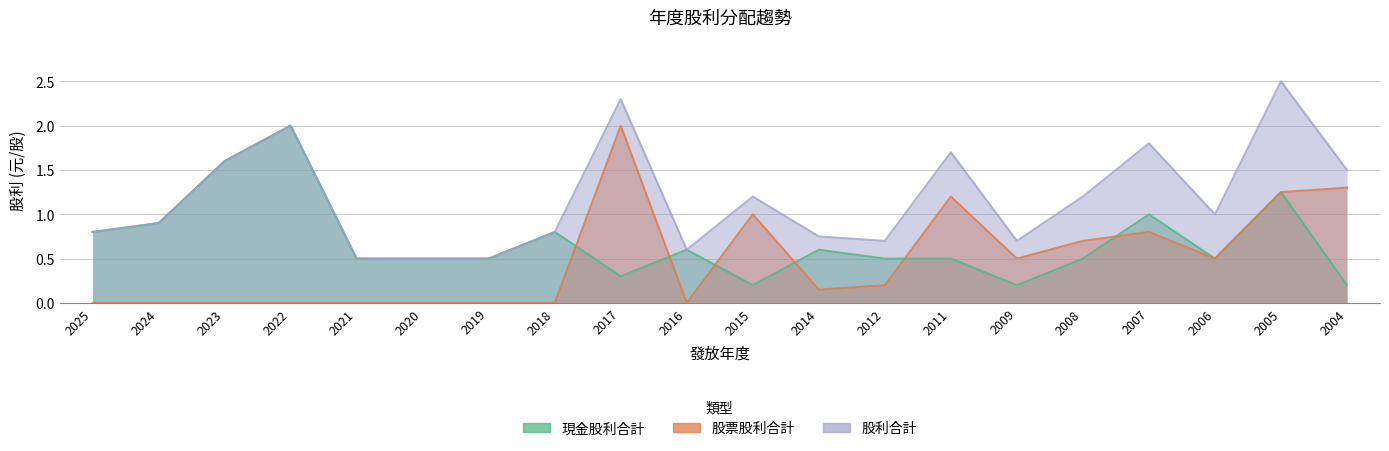

What is the value of the 現金股利合計 point at the 18th from the left?

0.5